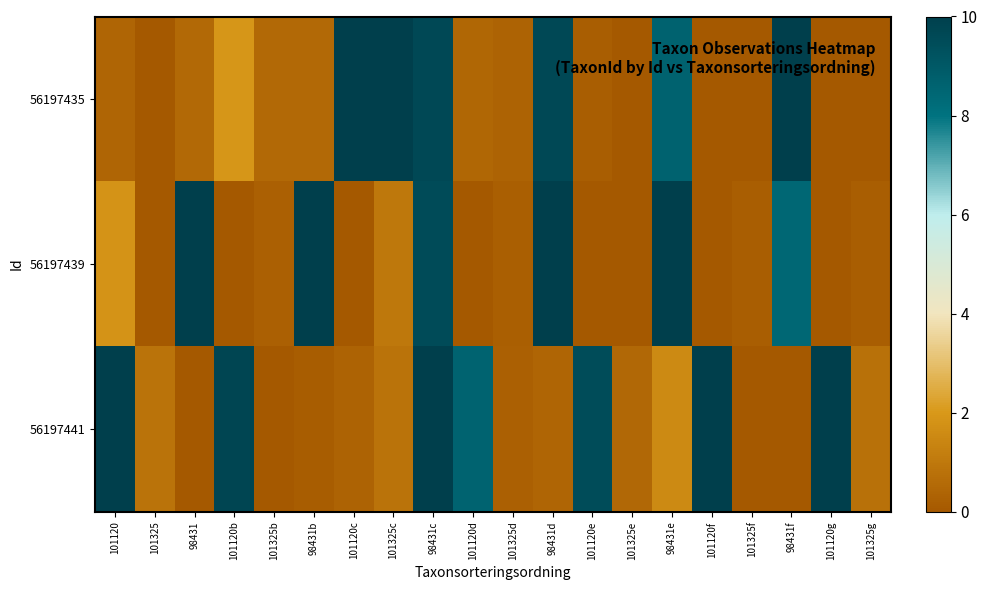

Rank the series by their maximum value, from highest to lowest.

56197435, 56197439, 56197441